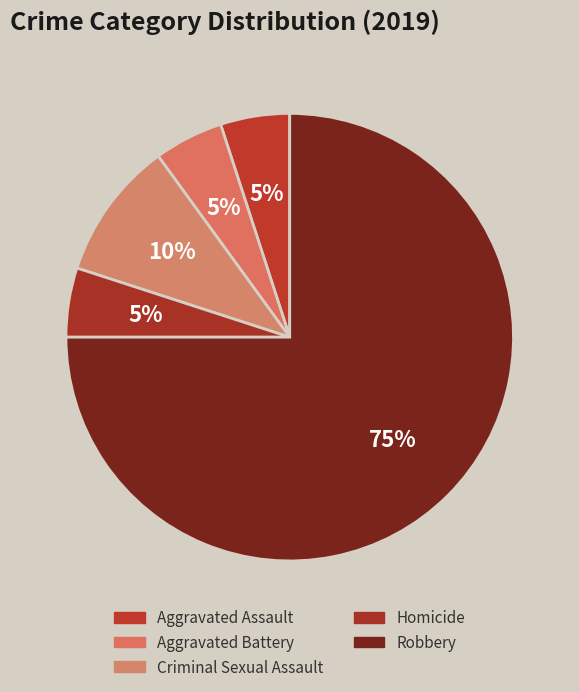

Do Aggravated Assault and Robbery together represent more than half of the pie?

Yes